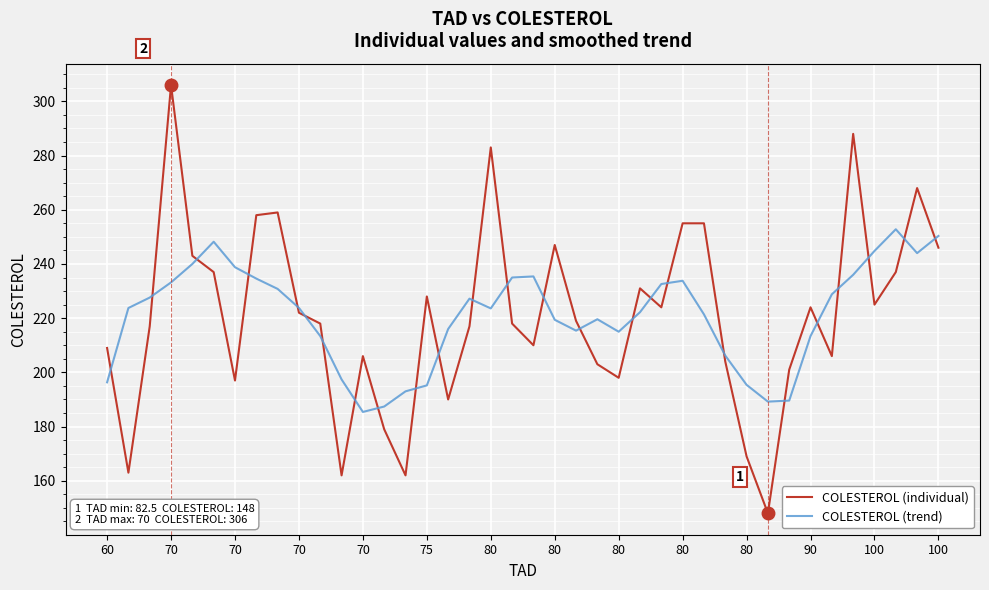

True or false: COLESTEROL (individual) has more than 0 points higher than both neighbors.

True